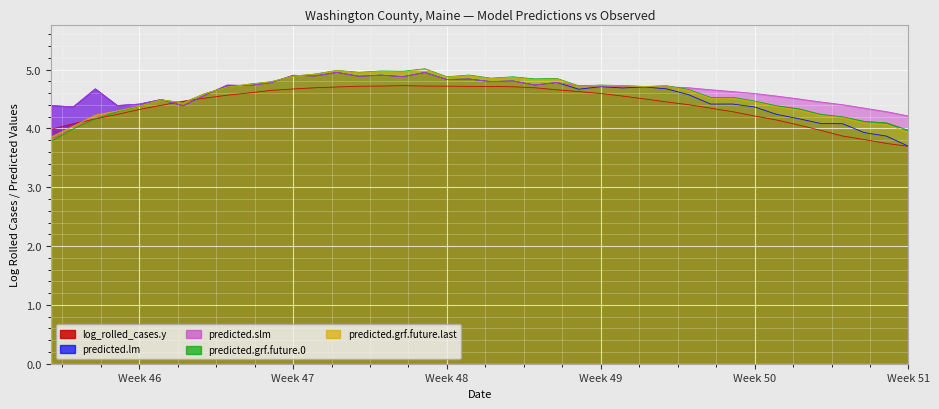

How many data points does each series have?

40